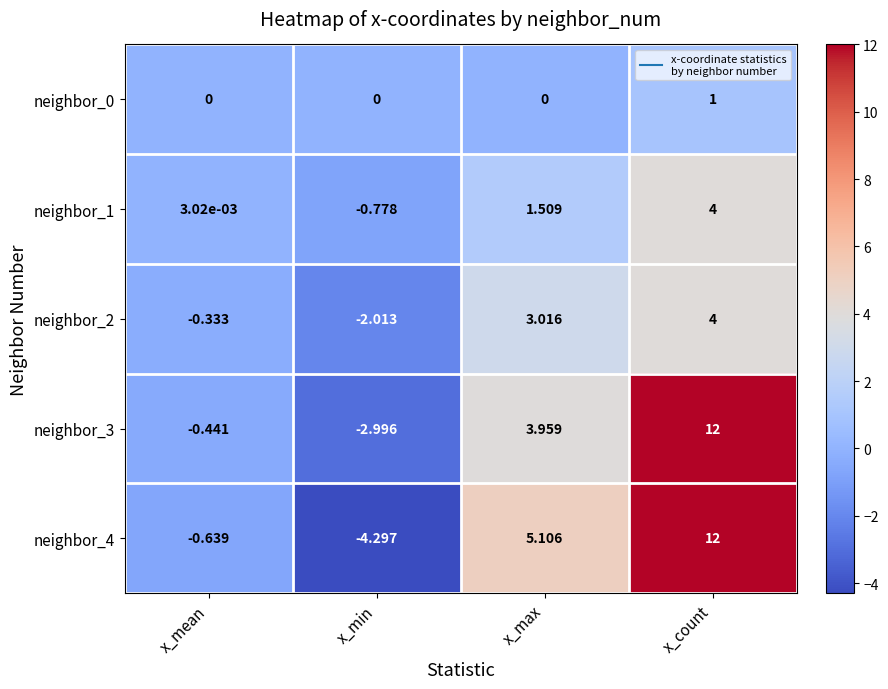

At which category does the chart reach its peak across all series?

x_count